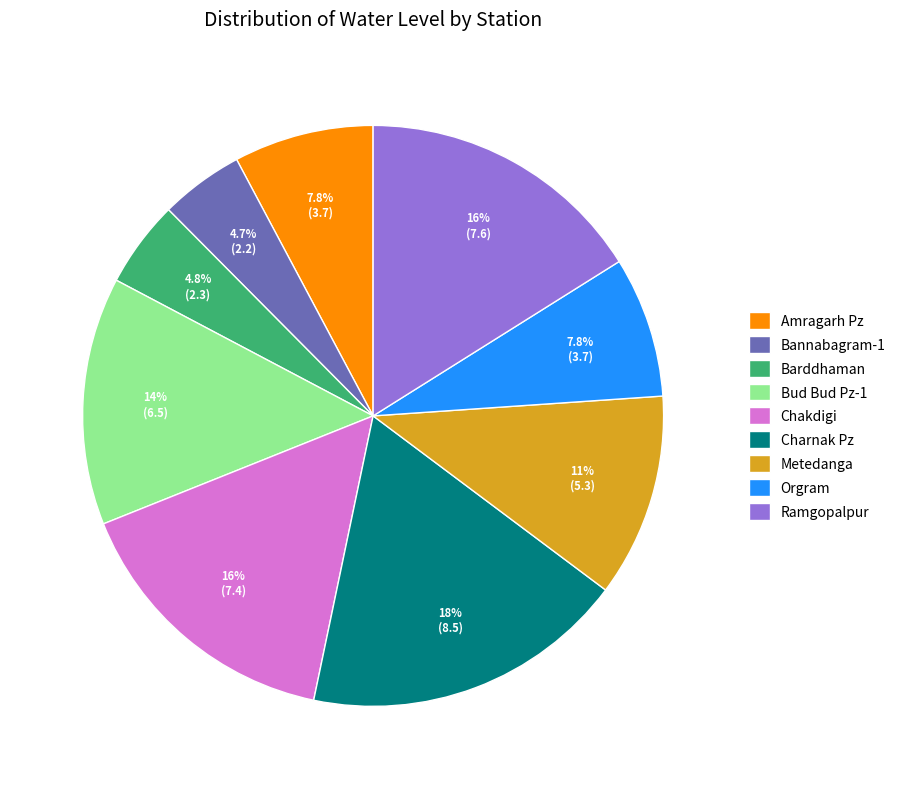

How many slices are in this pie chart?

9